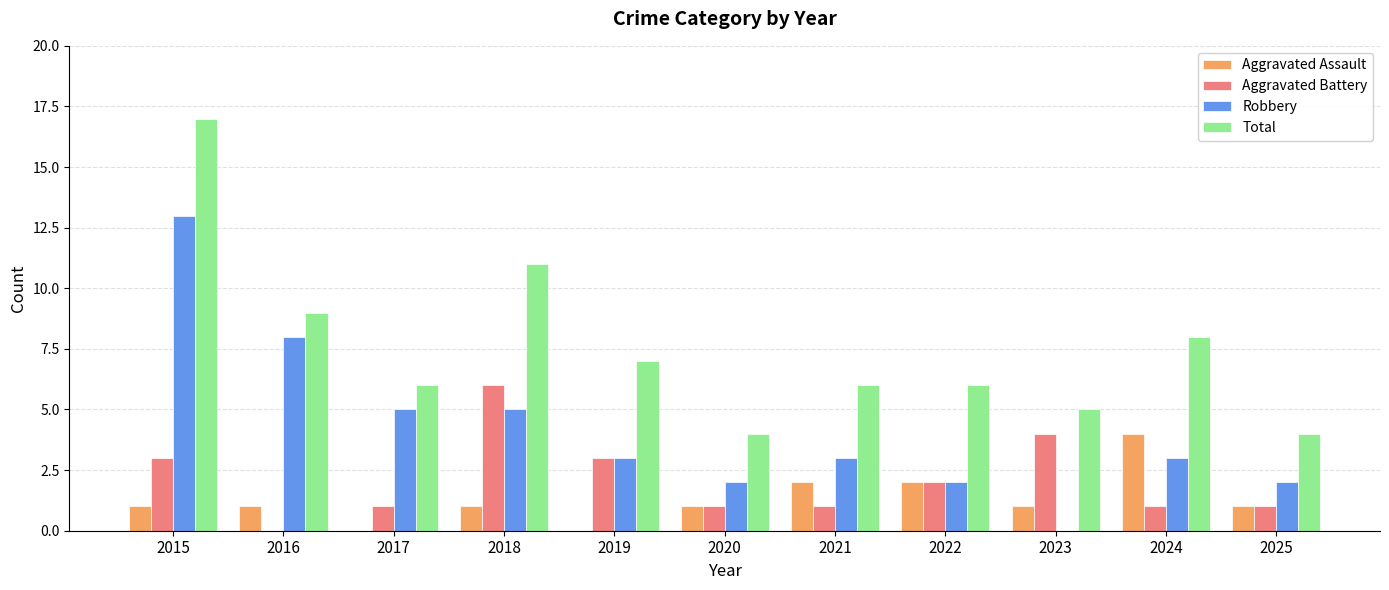

What is the sum of the Robbery values at 2020 and 2017?

7